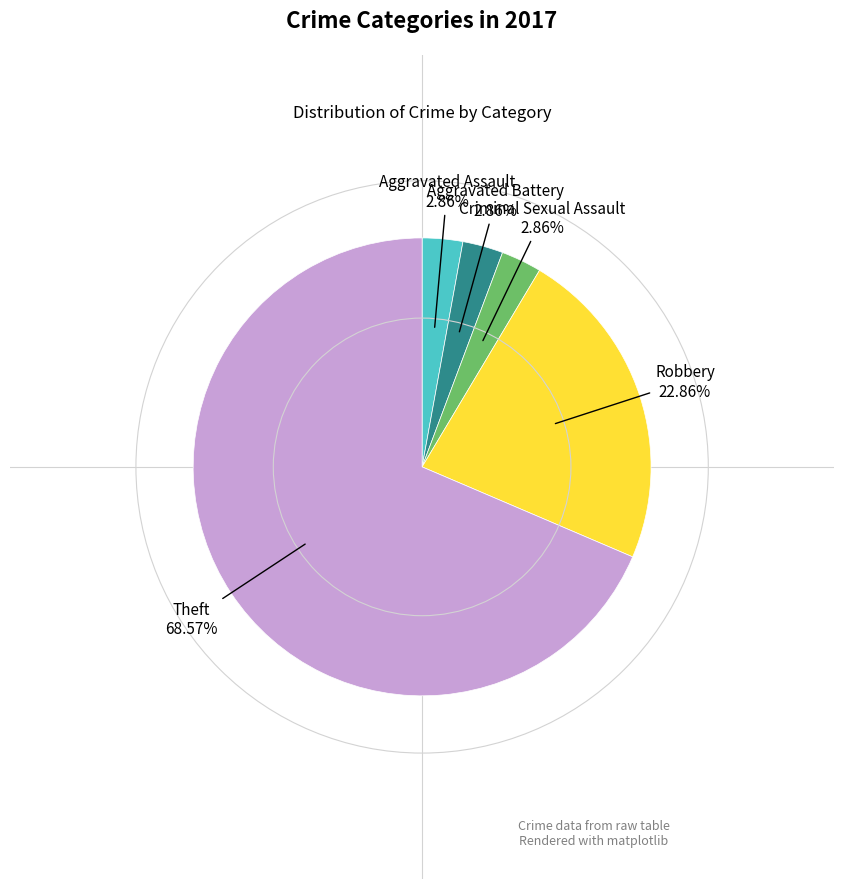

Is there a majority slice in this chart?

Yes